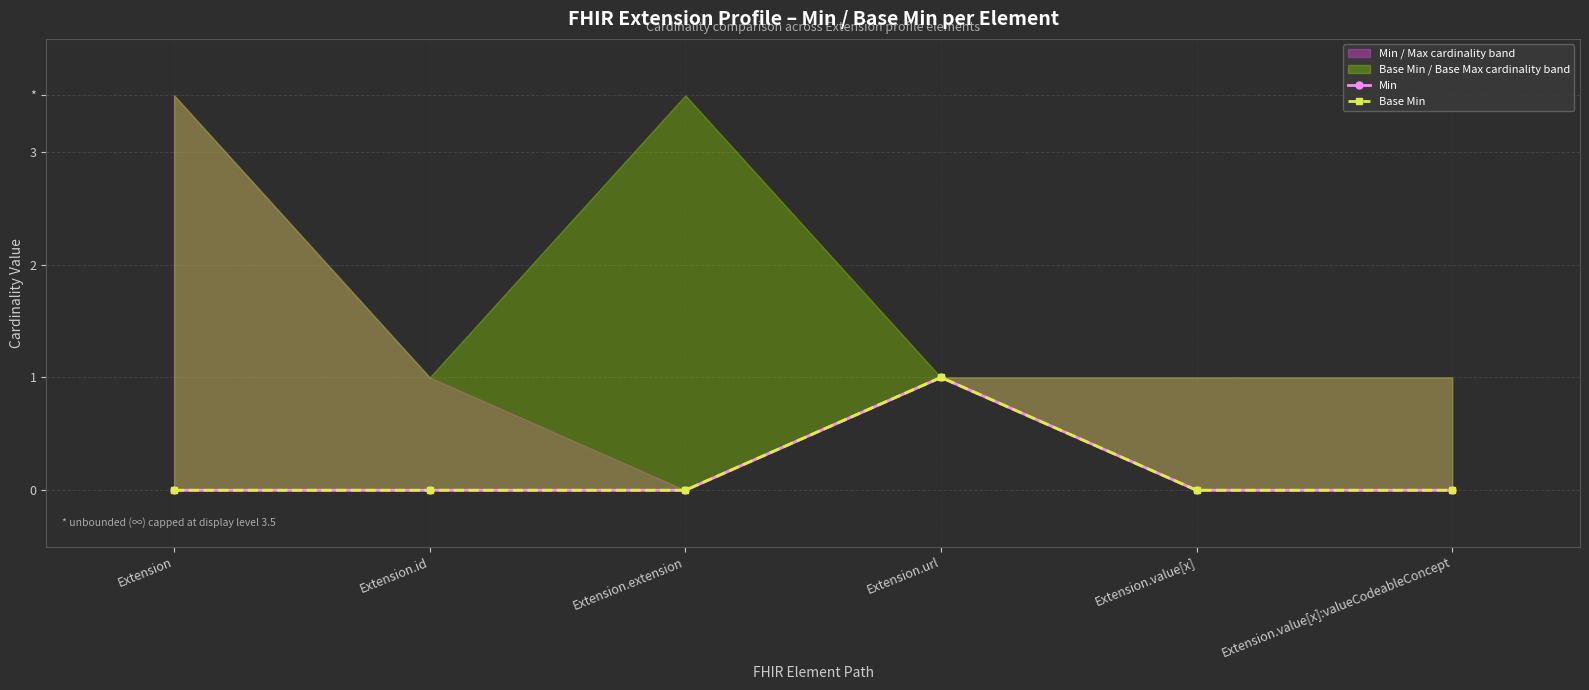

How many interior local peaks does the Min series have?

1